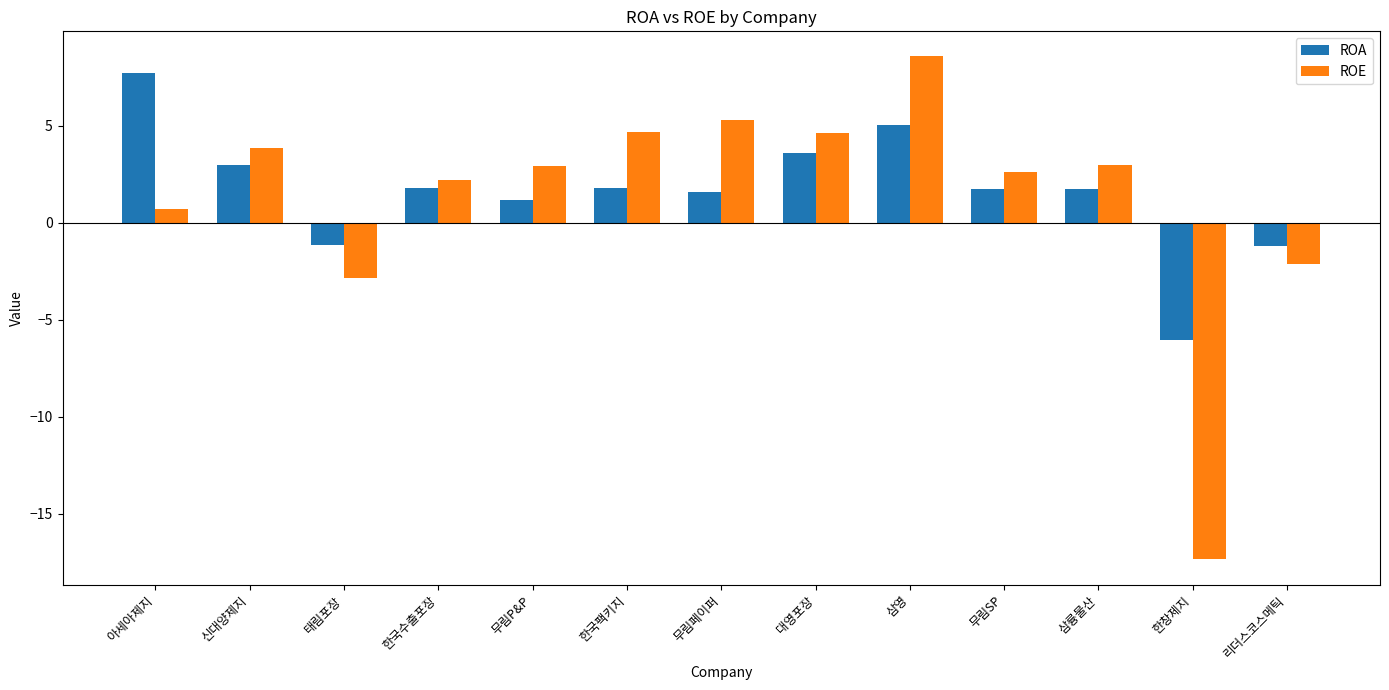

What is the greatest value displayed?

8.6